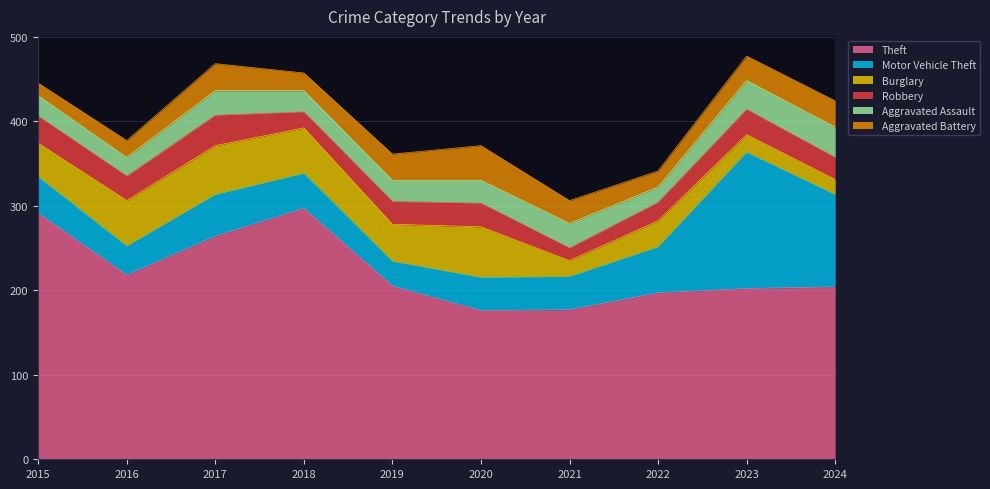

Which category has the highest value in the Aggravated Assault series?

2024